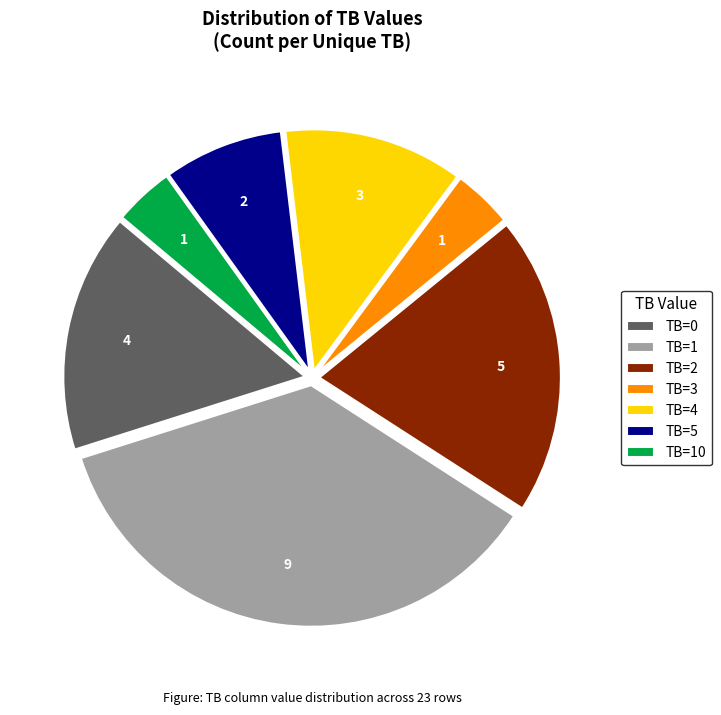

Is the sum of TB=4 and TB=5 greater than half?

No